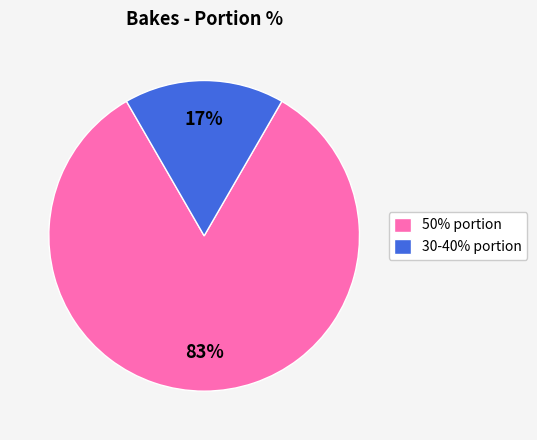

To the nearest percent, what portion does 30-40% portion represent?

17%